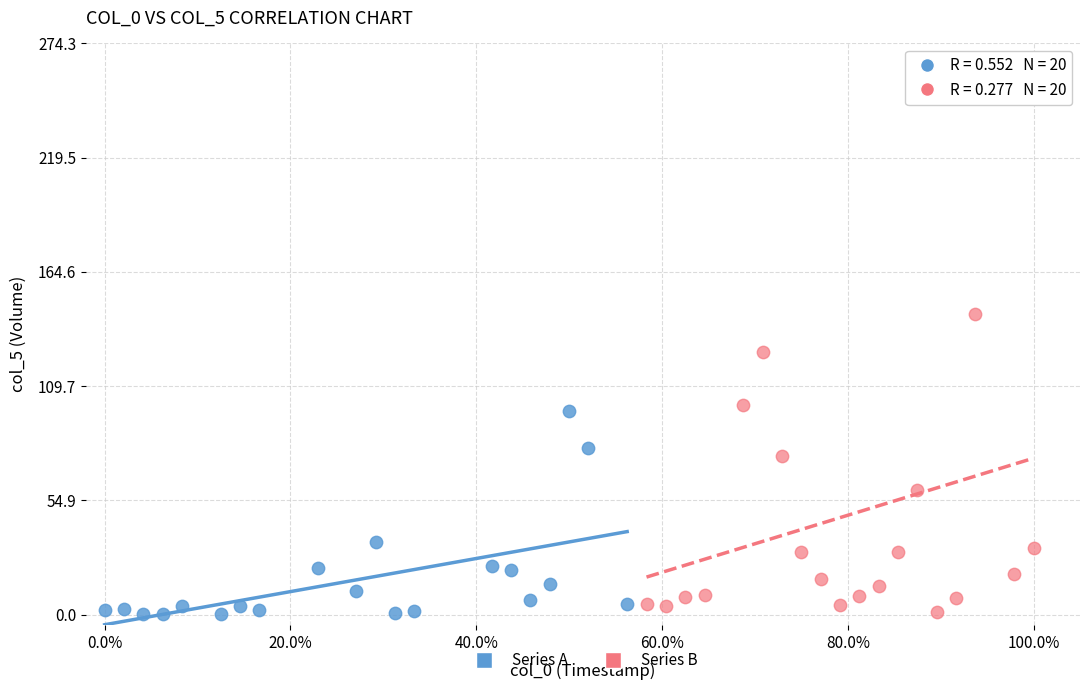

Which series reaches the maximum Y coordinate?

Series B